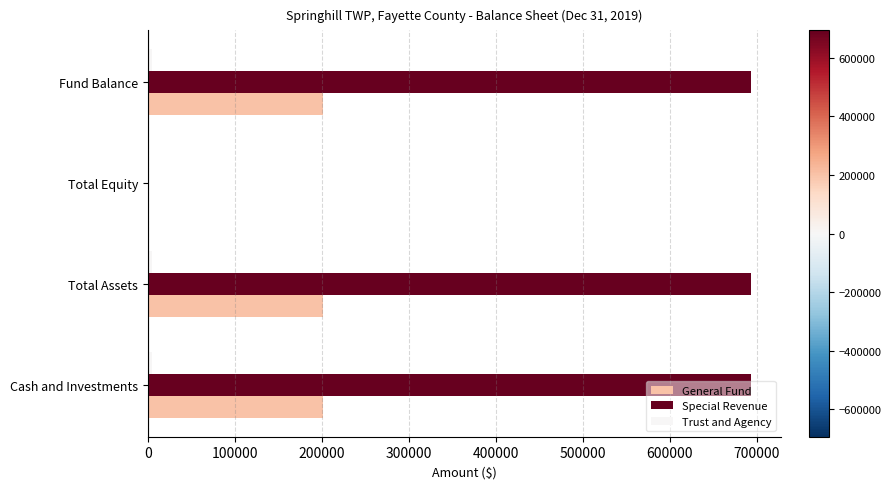

What is the value of the Trust and Agency bar at the 4th from the left?

5096